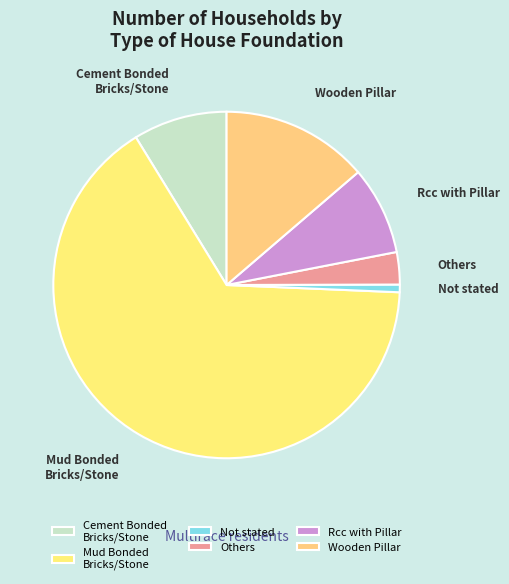

True or false: Wooden Pillar accounts for 14% of the total.

True